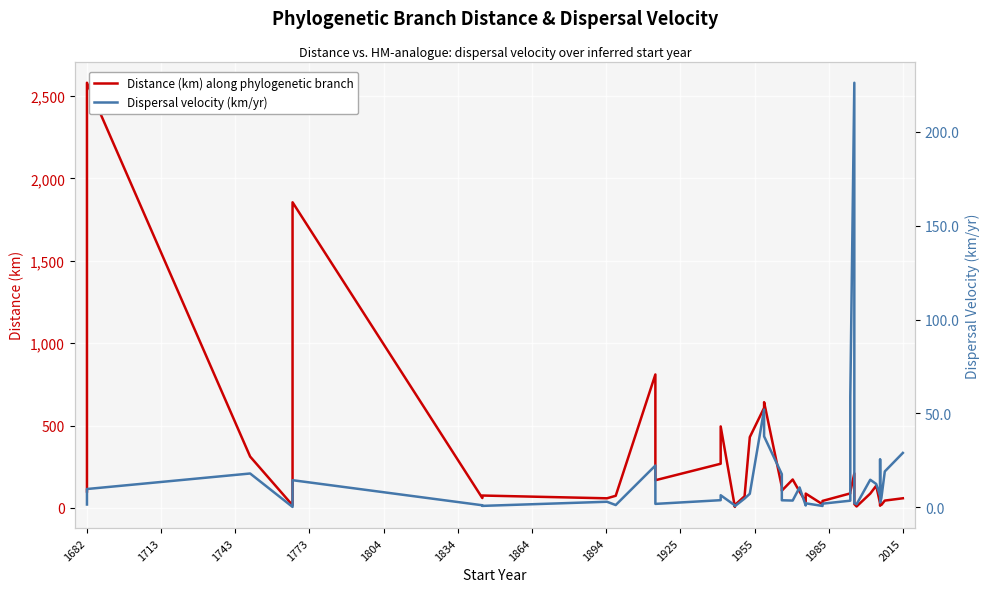

Where does the Distance (km) along phylogenetic branch series first go above 87?

1682